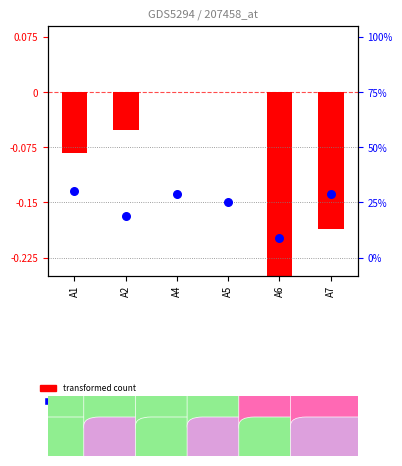

What are all the series names shown in the legend?

transformed count, percentile rank within the sample